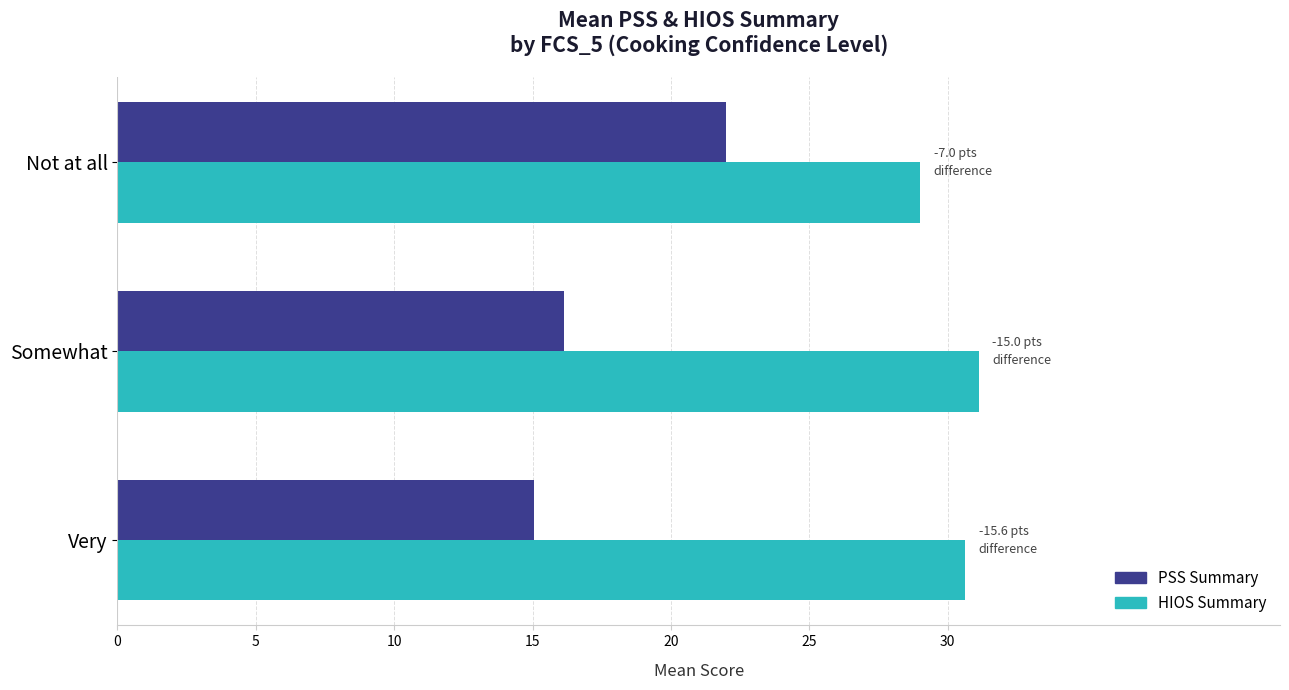

List the labels in order of HIOS Summary value, smallest first.

Not at all, Very, Somewhat